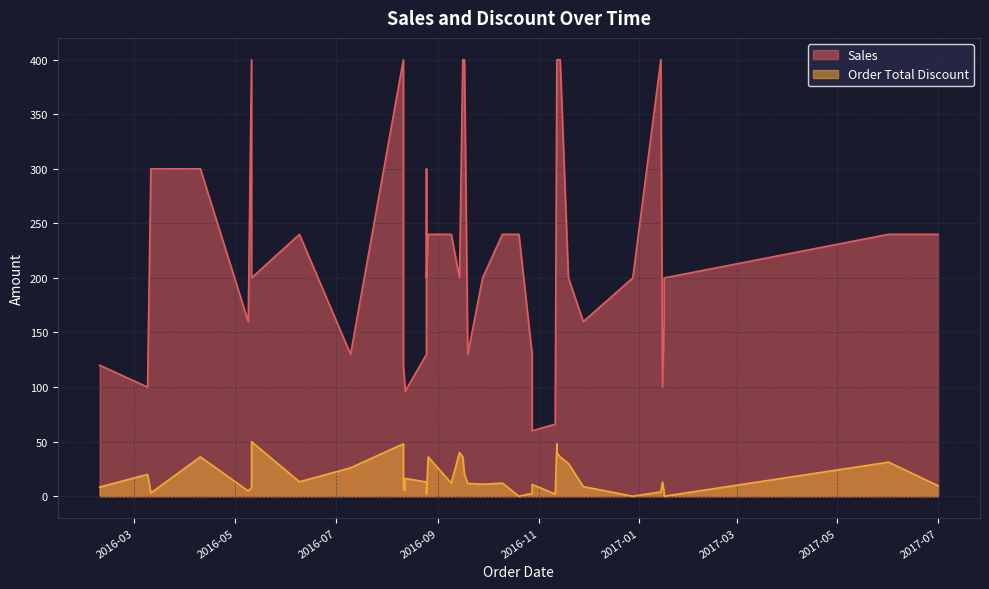

Which category has the highest value in the Order Total Discount series?

2016-05-11